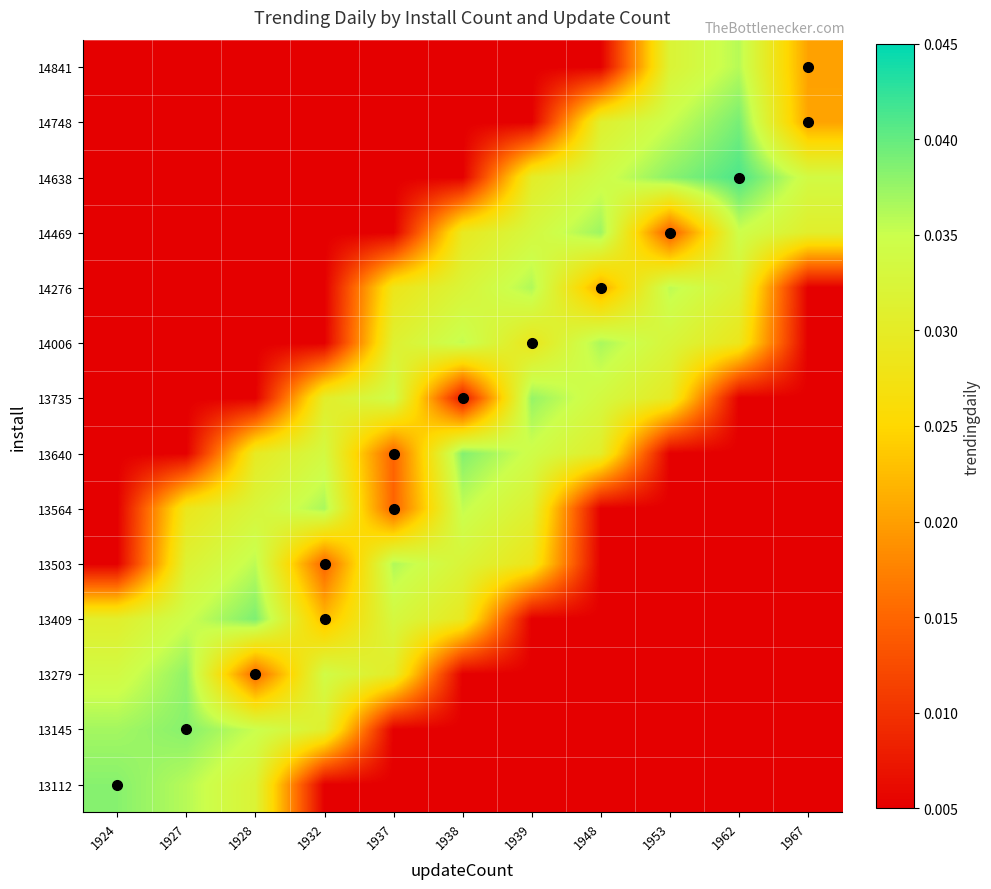

Which has a higher value, 1937 or 1928?

1928